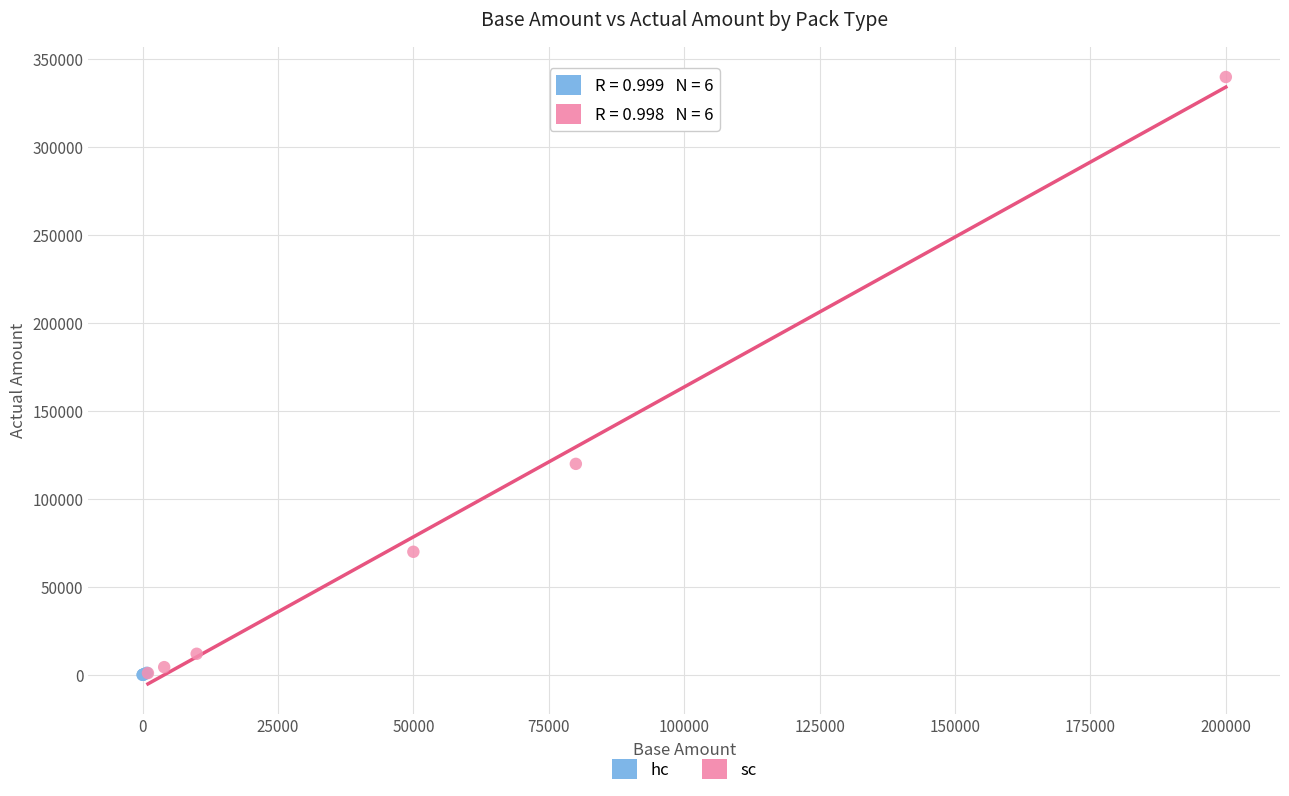

Which series has the widest spread of Y values?

sc